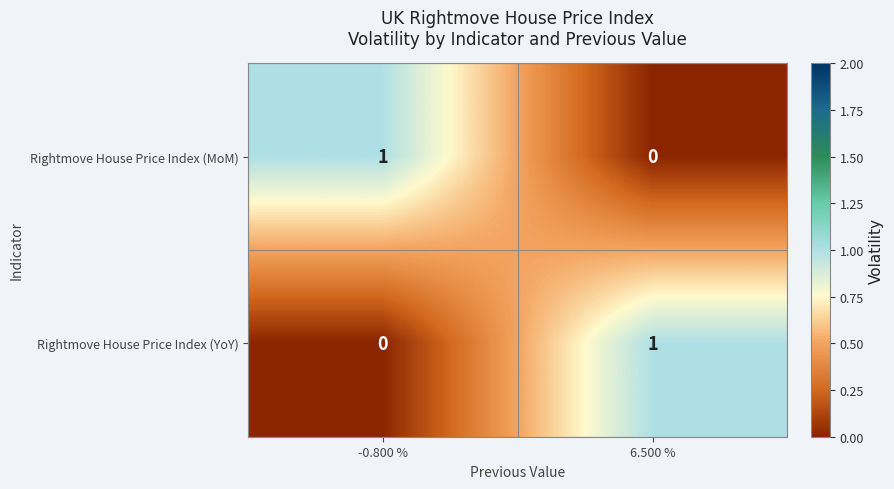

Where is Rightmove House Price Index (MoM) nearest to the value 0?

6.500 %